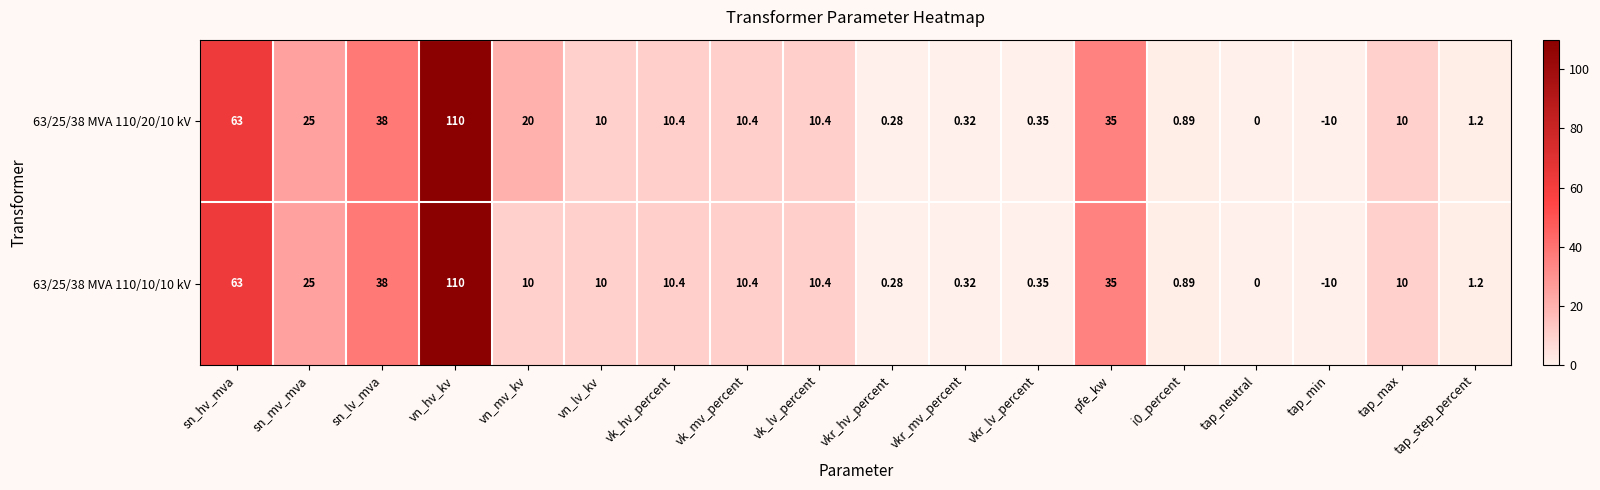

What is the minimum value shown in the chart?

-10.0